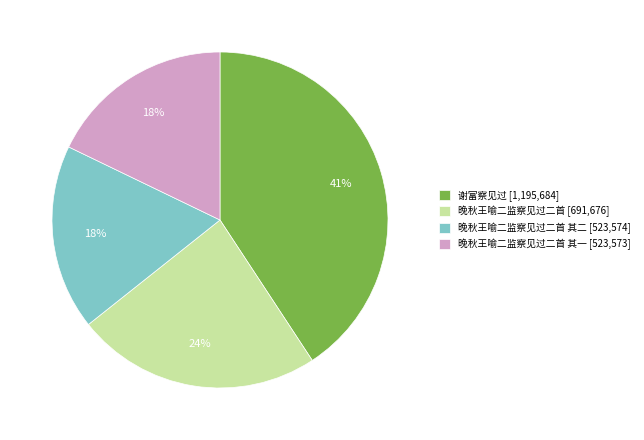

Is the sum of 晚秋王喻二监察见过二首 [691,676] and 谢富察见过 [1,195,684] greater than half?

Yes